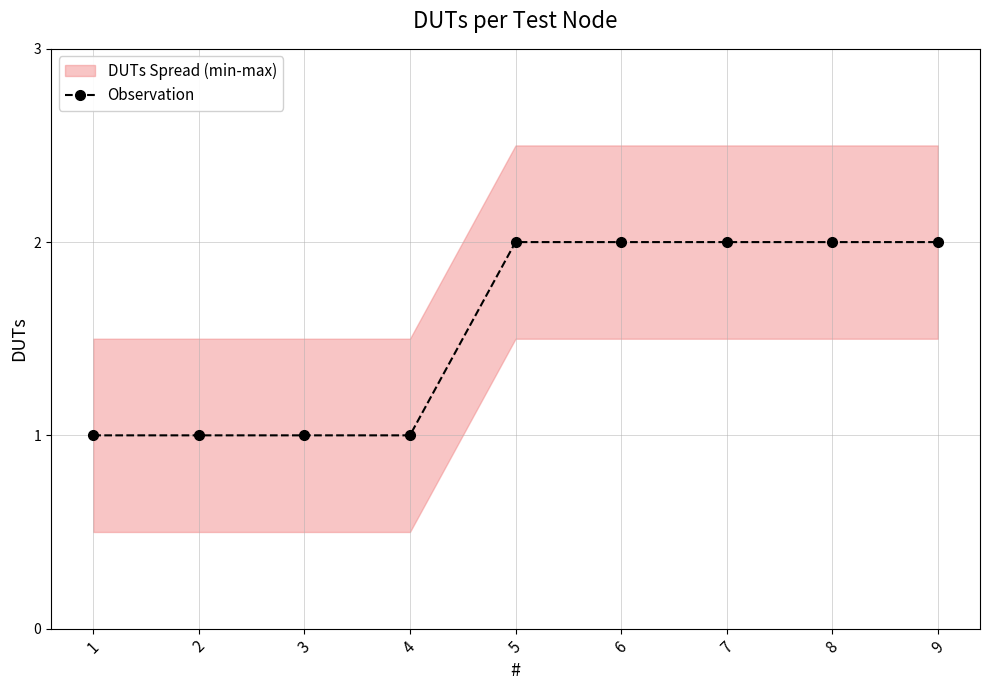

What is the greatest value displayed?

2